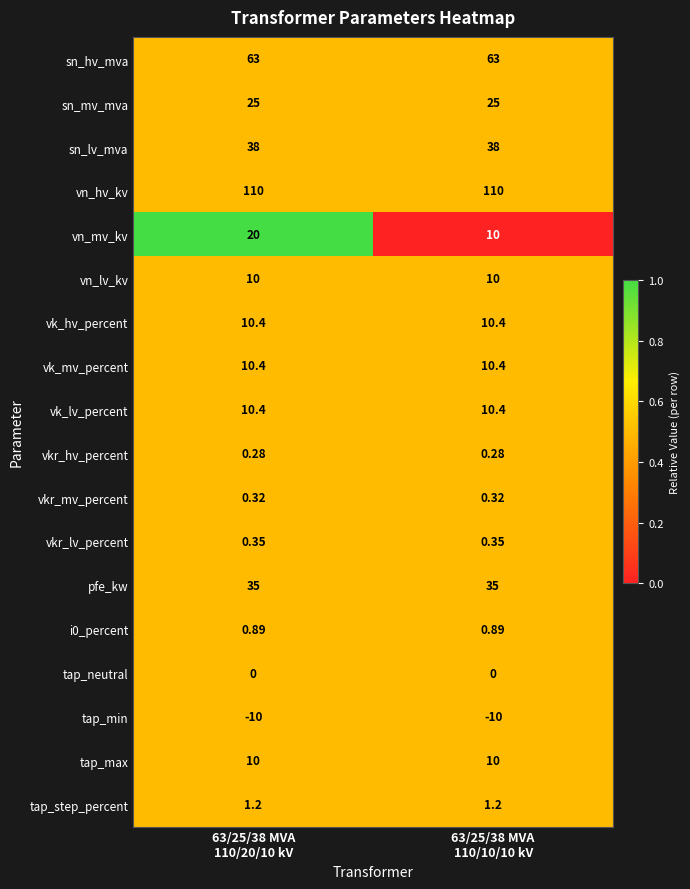

At how many categories does at least one series exceed 0?

2